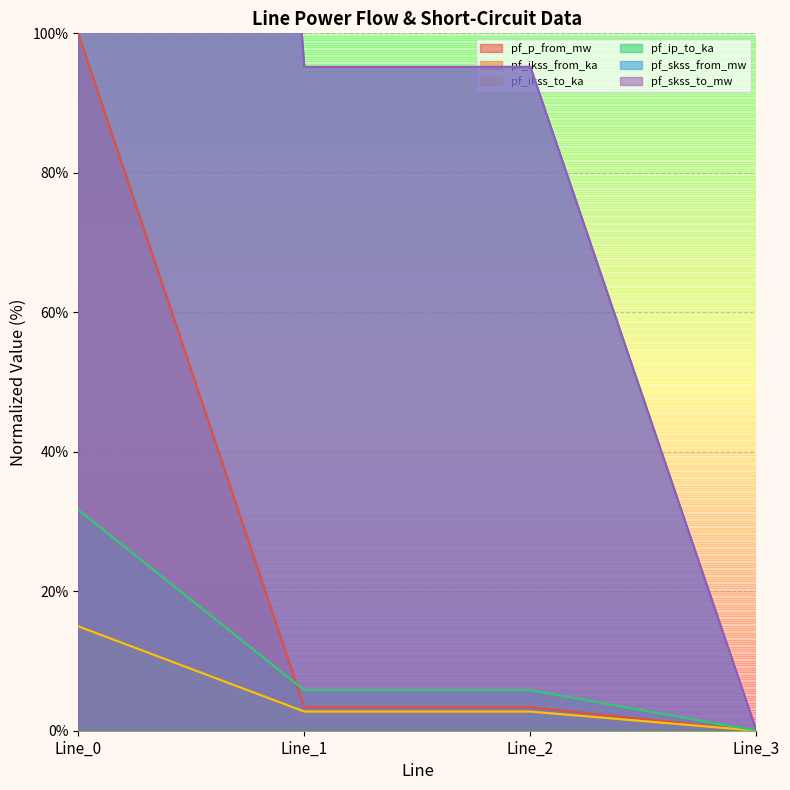

What is the total value across all series at Line_0?

1198.5